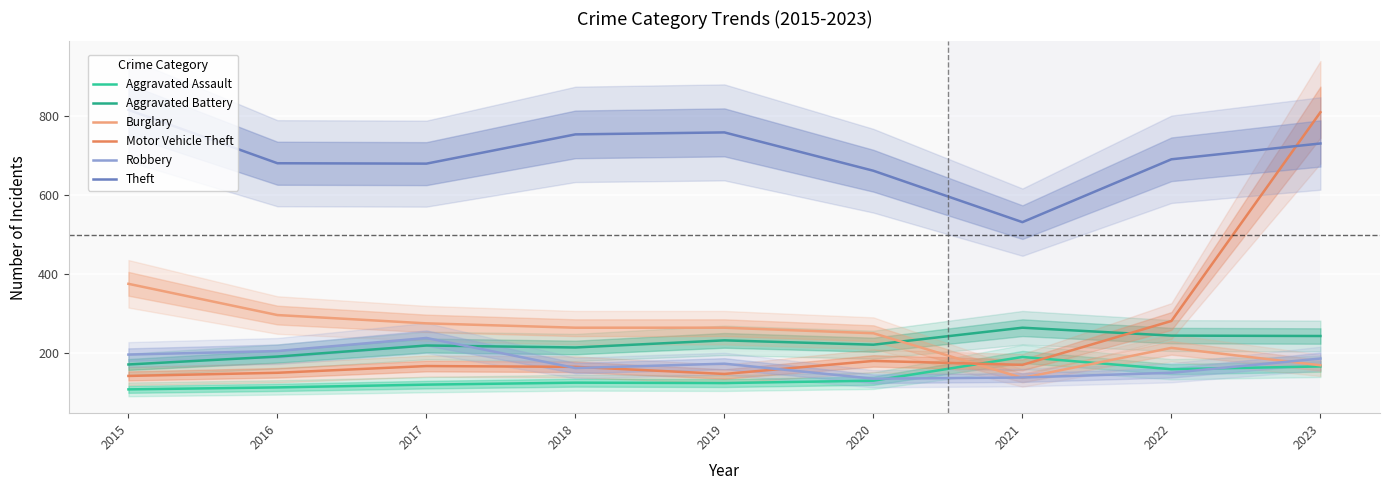

The value of Robbery at 2021 is 53. True or false?

False